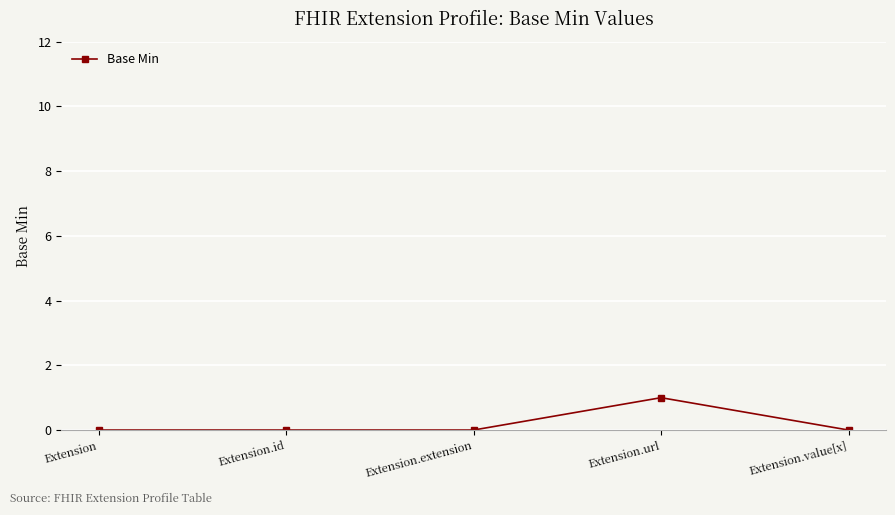

Reading left to right, what are all the values shown in this chart?

0	0	0	1	0